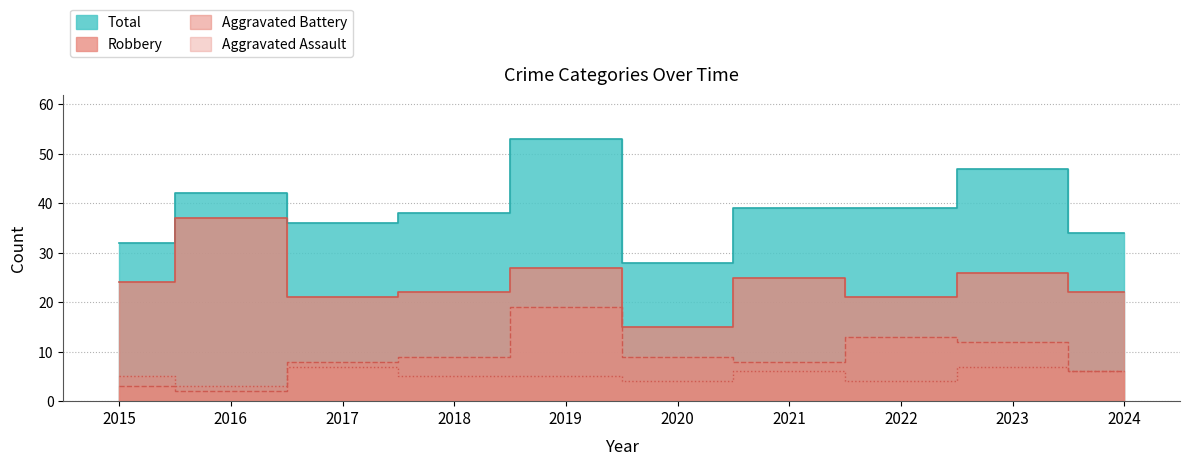

True or false: Robbery and Aggravated Battery cross at least once.

False